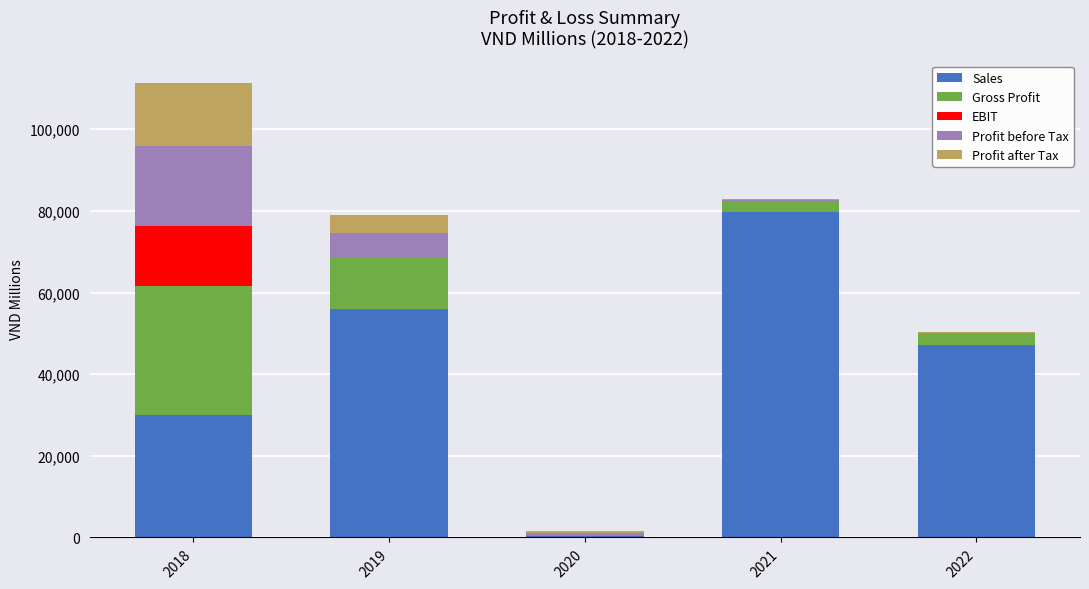

Does the chart contain stacked bars?

Yes